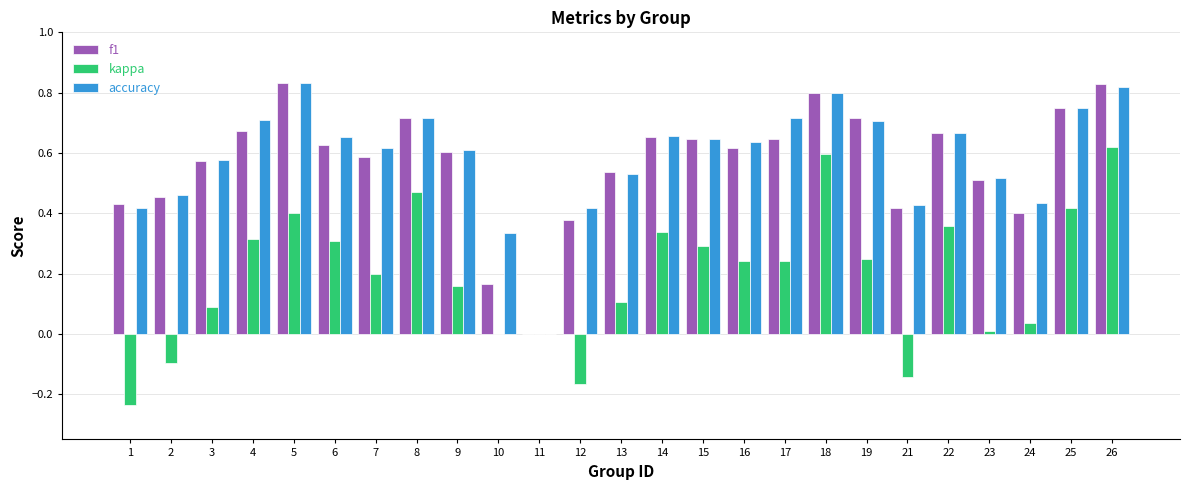

How many groups of bars are there?

25